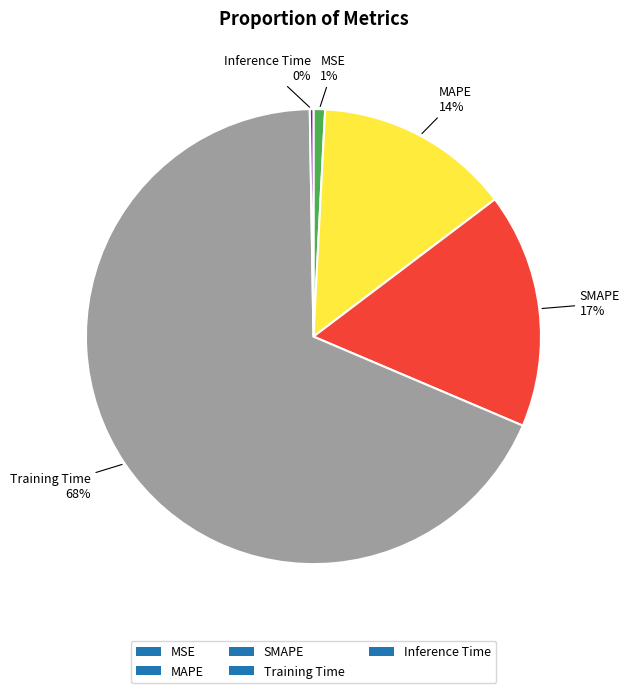

To the nearest percent, what portion does MAPE represent?

14%